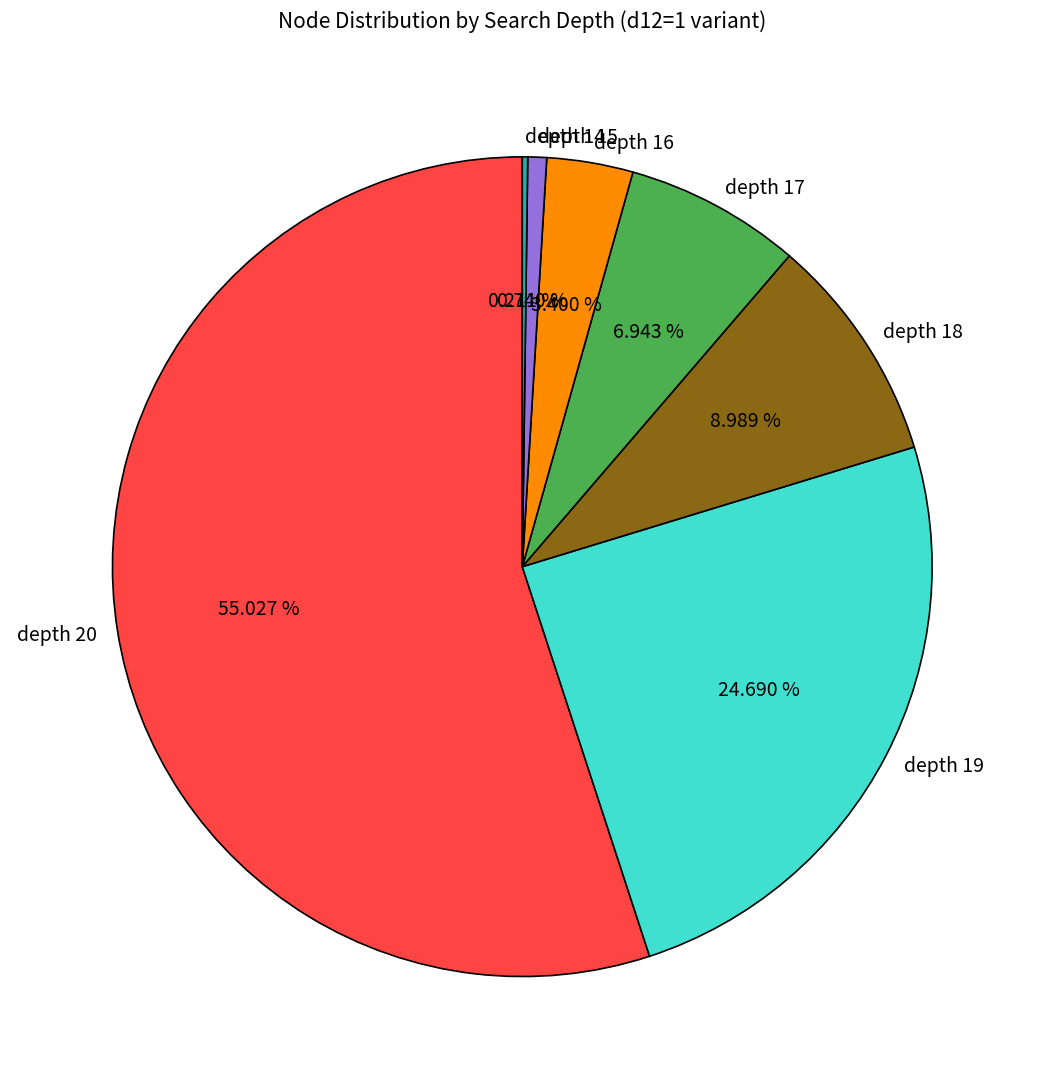

Does depth 20 represent more than half of the total?

Yes